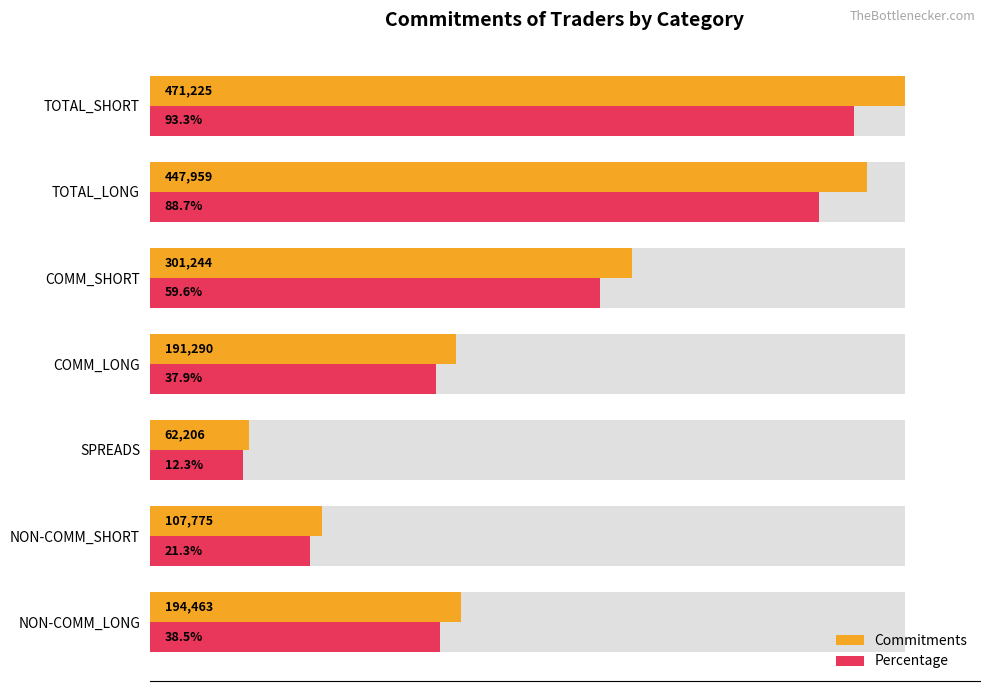

How many values in the Commitments series are below 41?

3